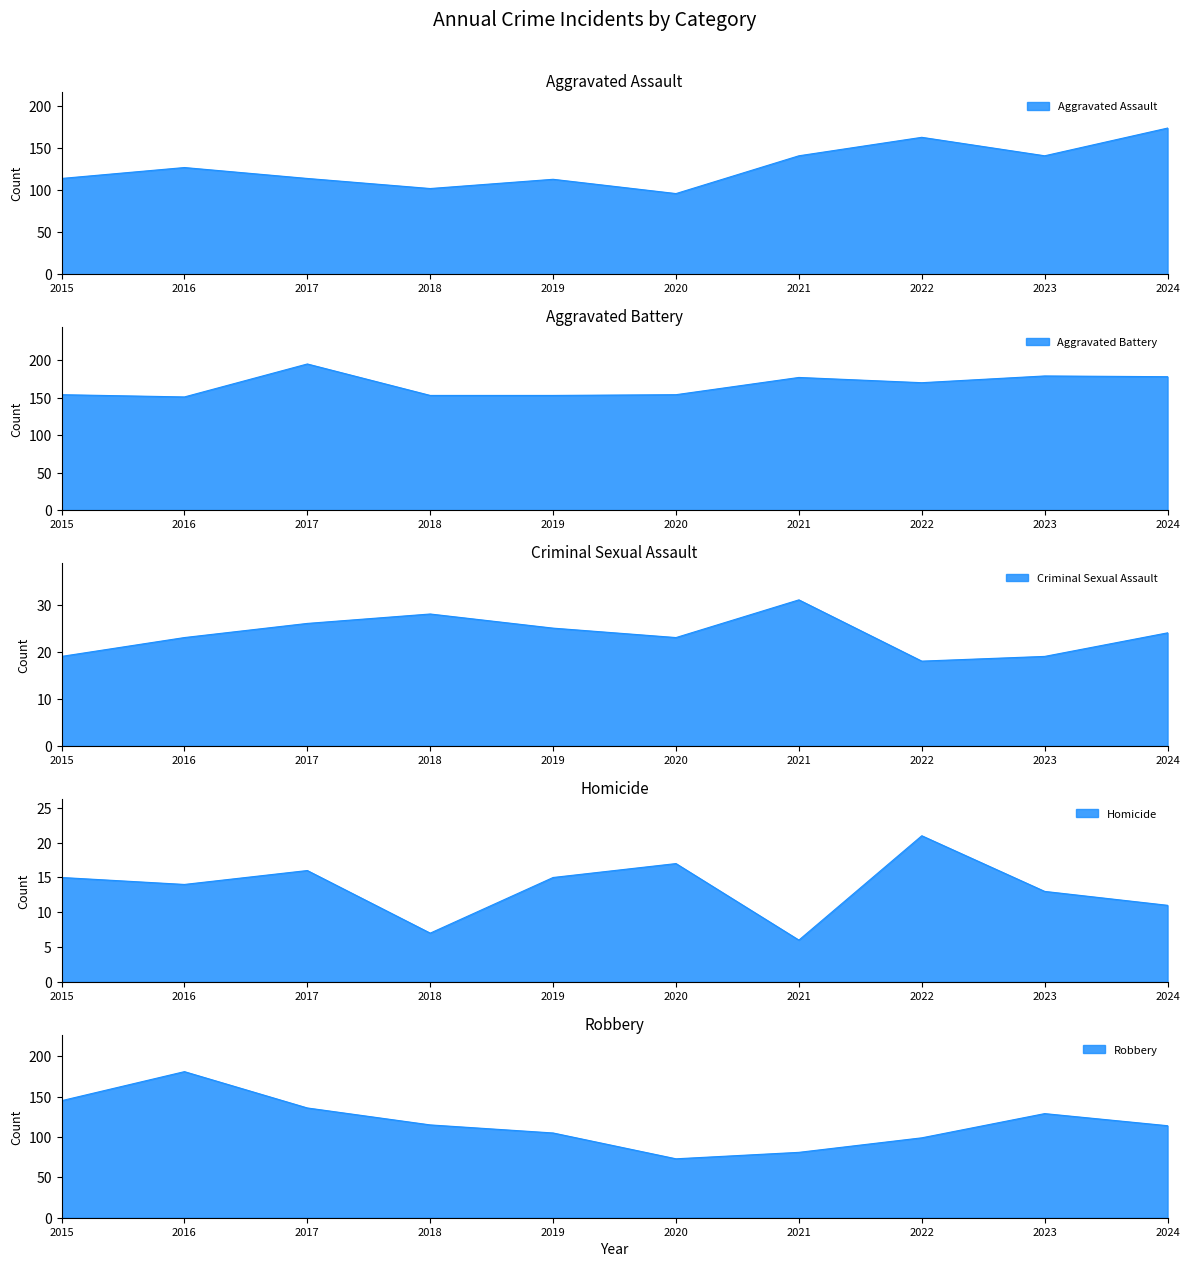

At which label does Aggravated Battery reach its minimum?

2016